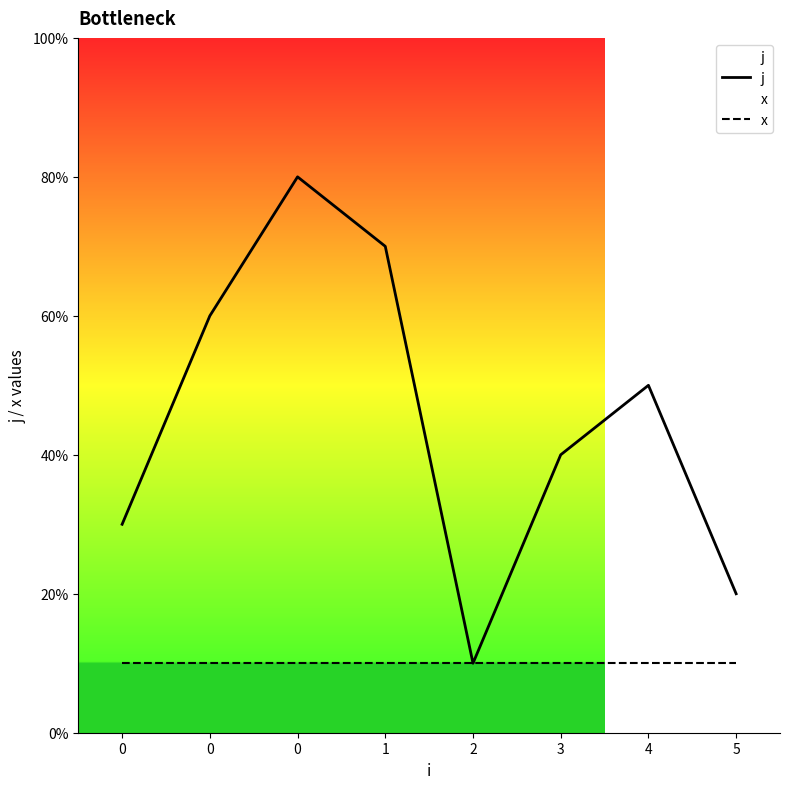

What is the value of the j point at the 3rd from the left?

3